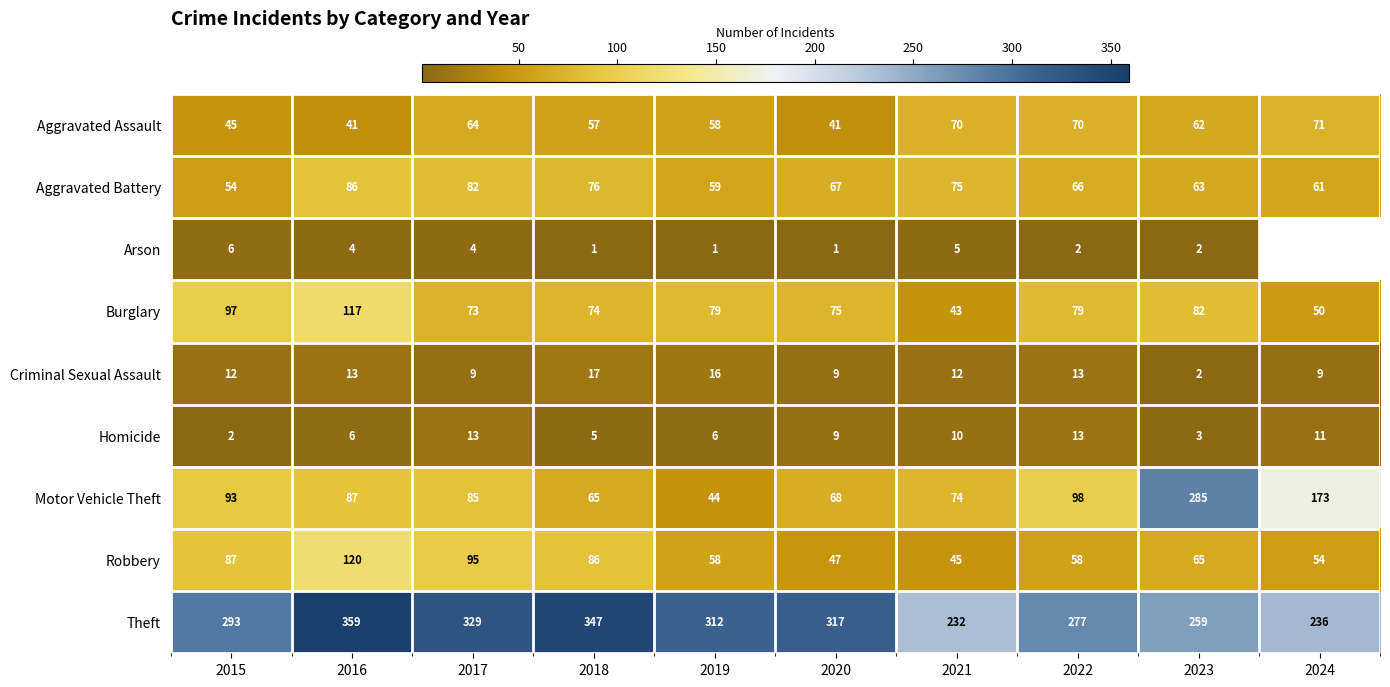

At which label does Robbery reach its peak?

2016